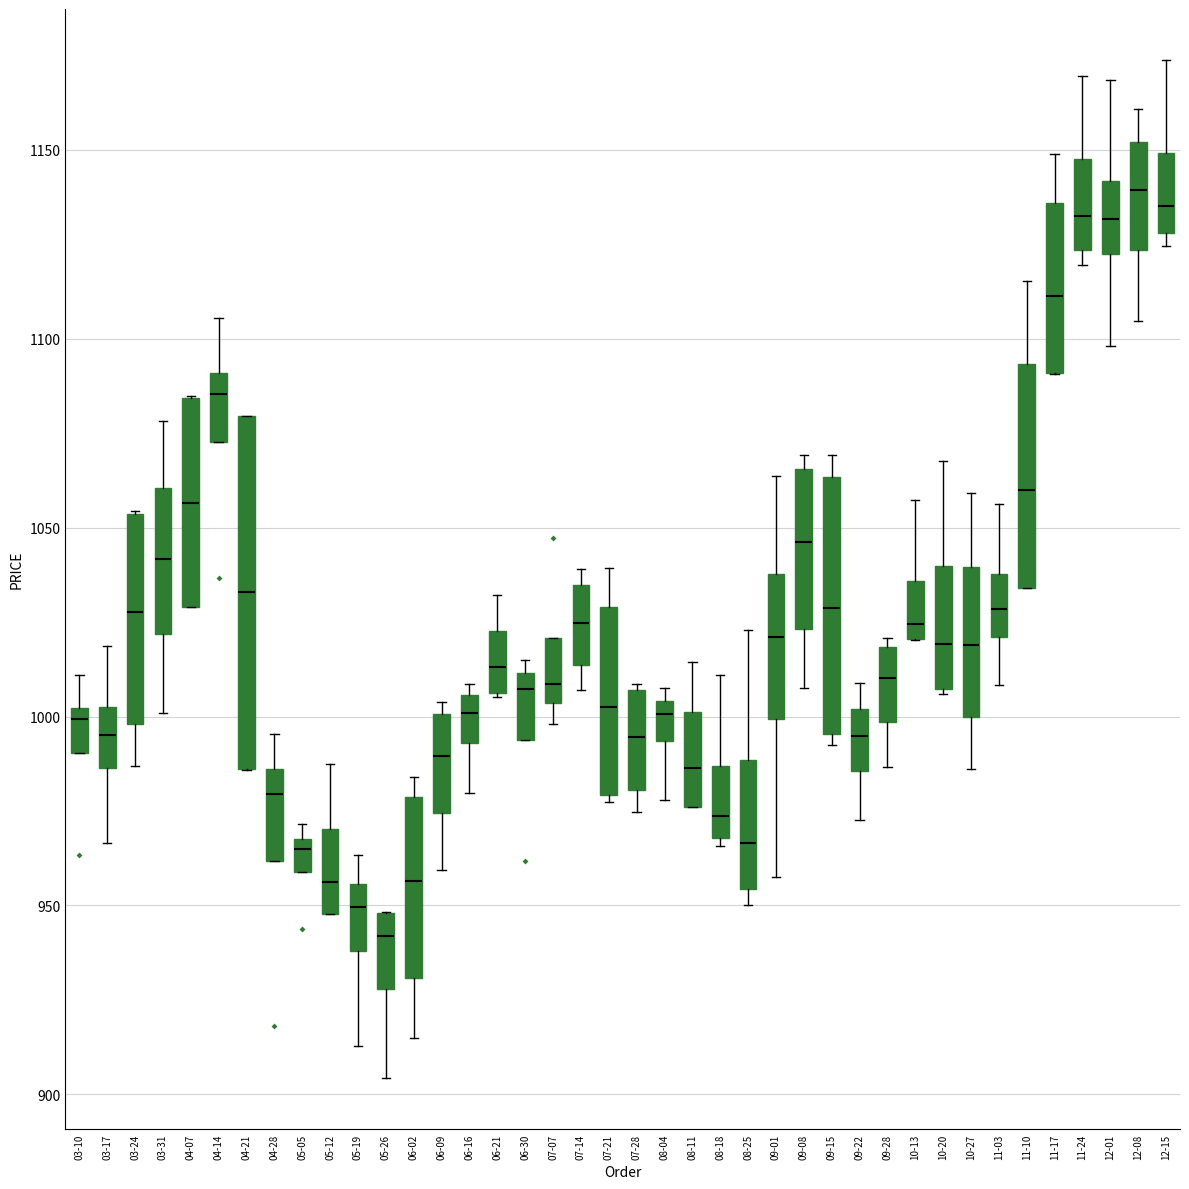

Which box has the lowest median line?

05-26